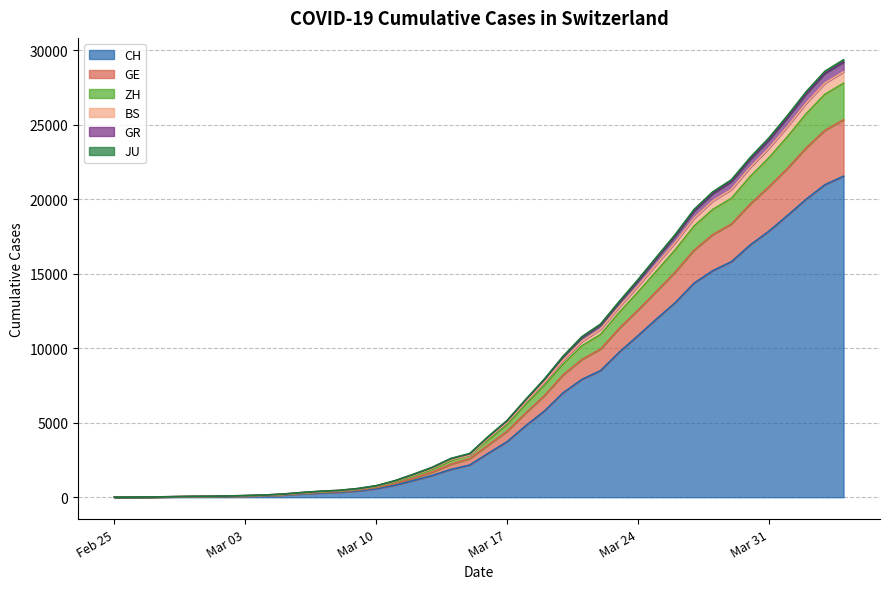

True or false: CH and GE cross at least once.

False